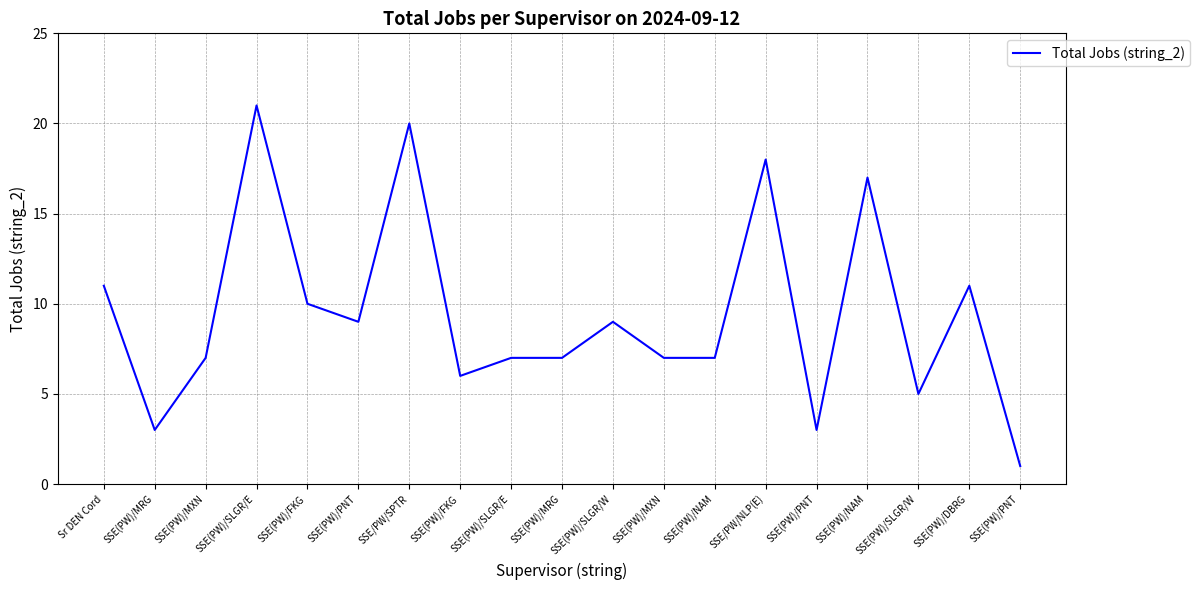

Where is the first local minimum?

SSE(PW)/MRG